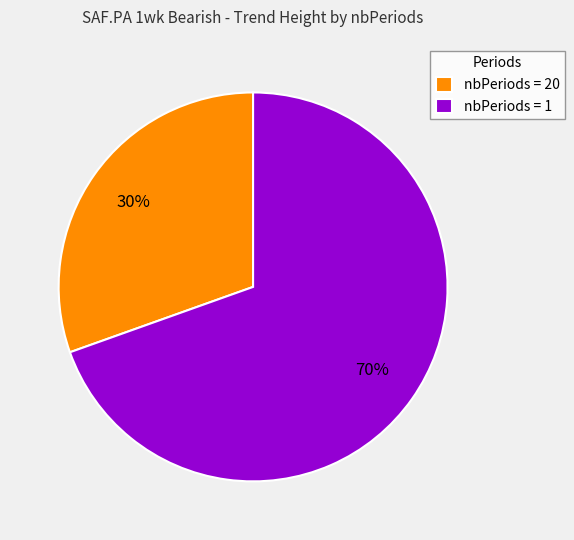

To the nearest percent, what is the combined percentage of nbPeriods = 1 and nbPeriods = 20?

100%